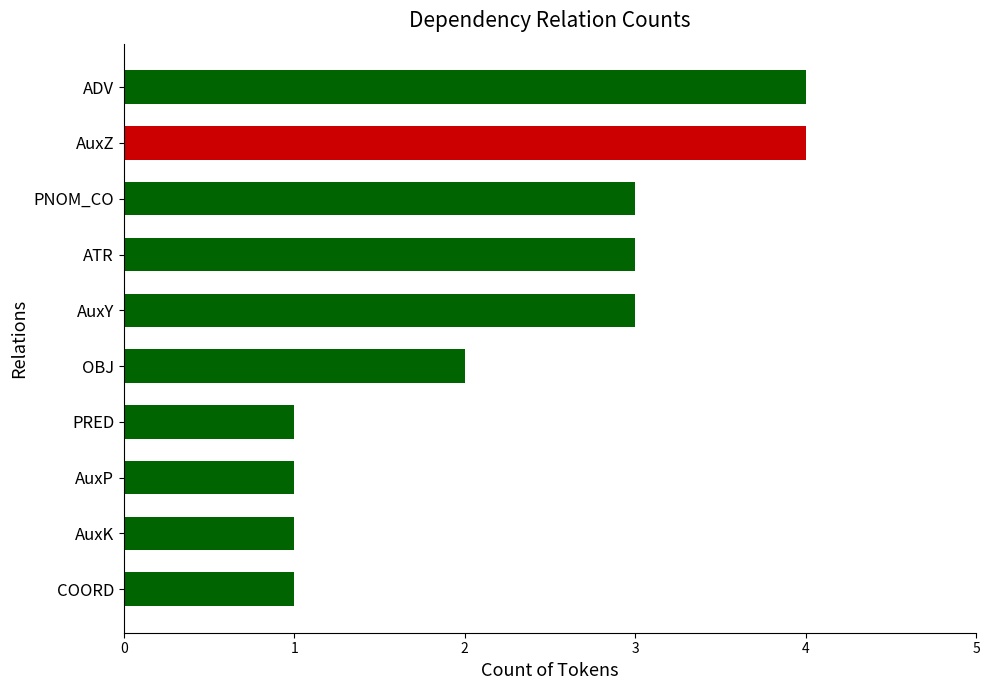

Between AuxK and PNOM_CO, which is larger?

PNOM_CO